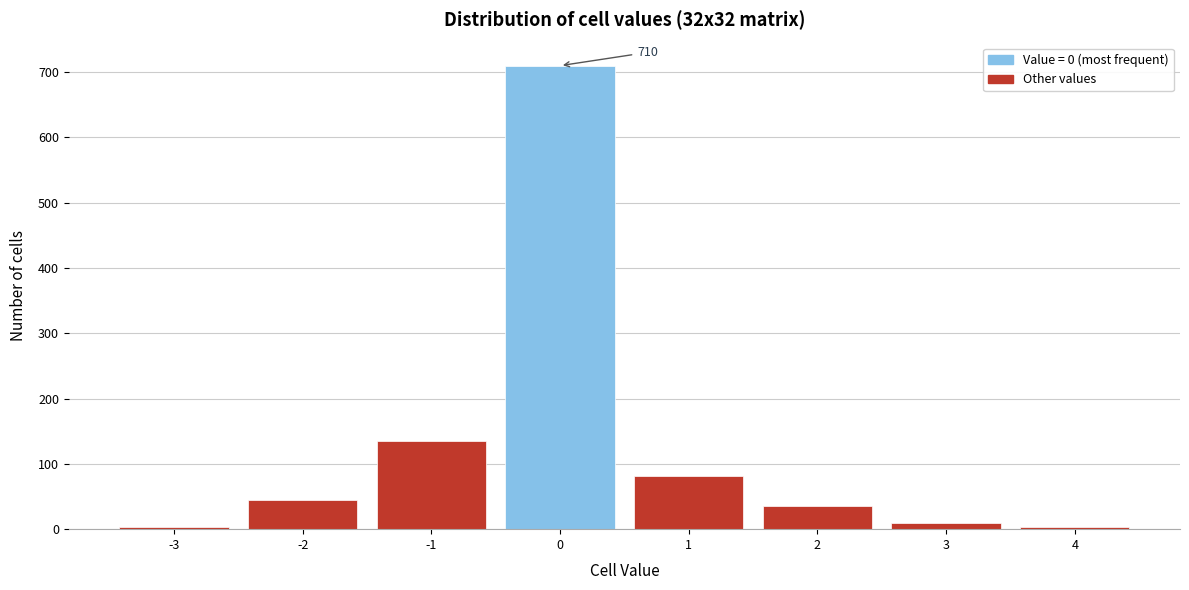

Over which range of the x-axis is the bar tallest?

-0.5 to 0.5